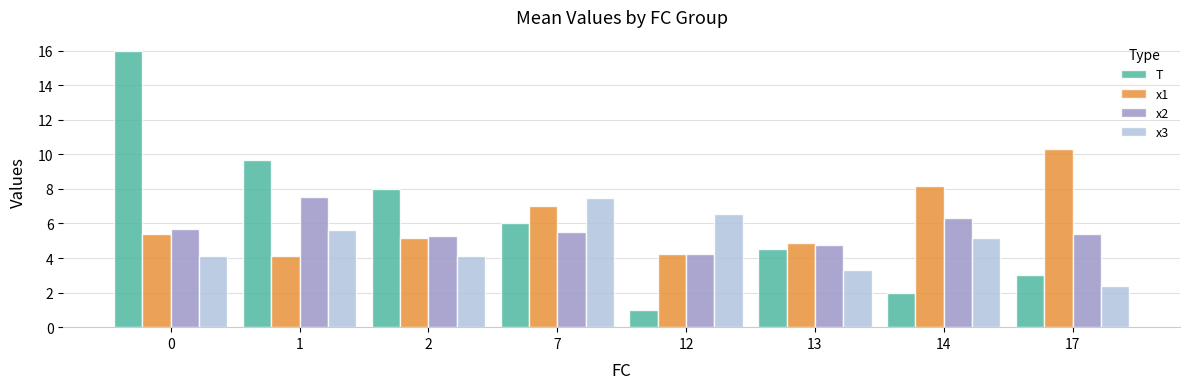

What are all the series names shown in the legend?

T, x1, x2, x3